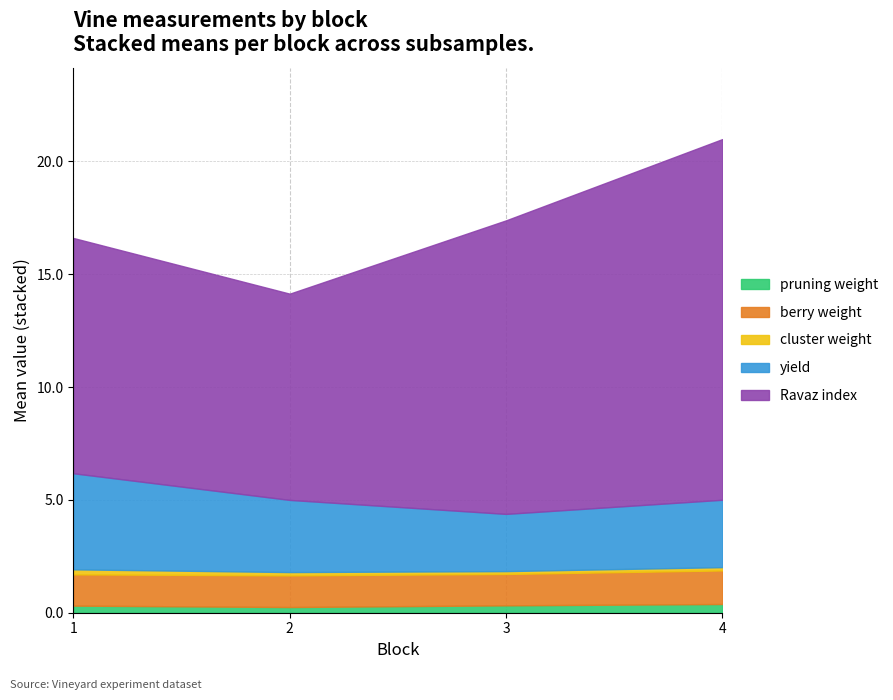

Which series has the largest total across all categories?

Ravaz index